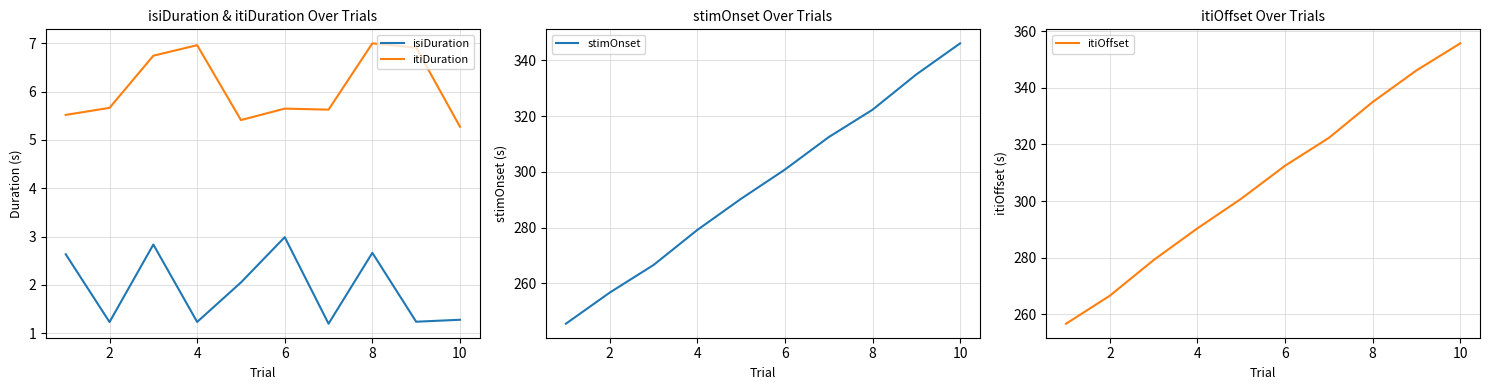

What is the difference between the maximum and minimum values in the stimOnset series?

100.6